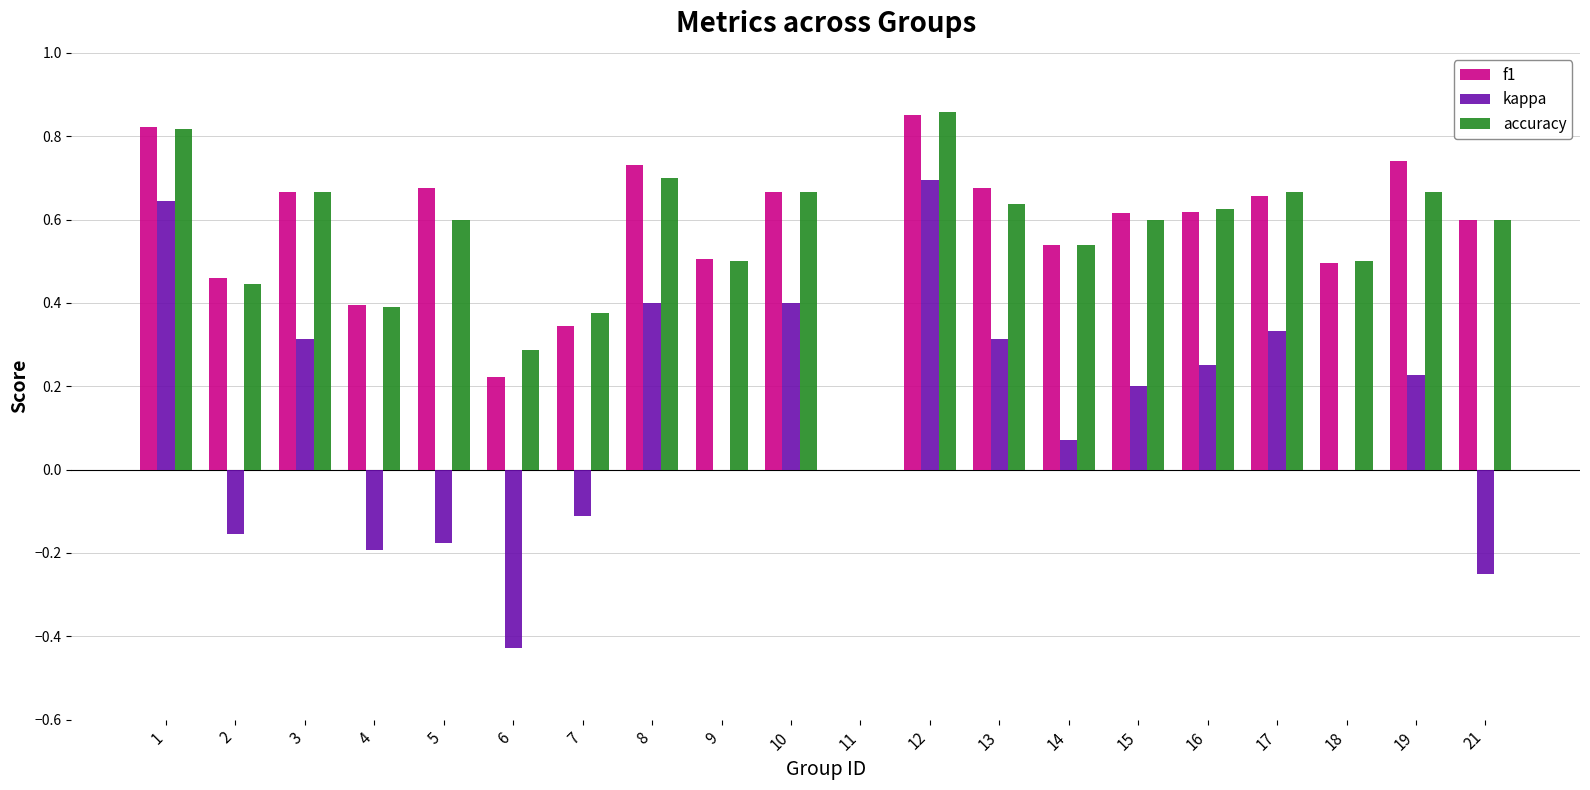

At which label does kappa first exceed 0?

1